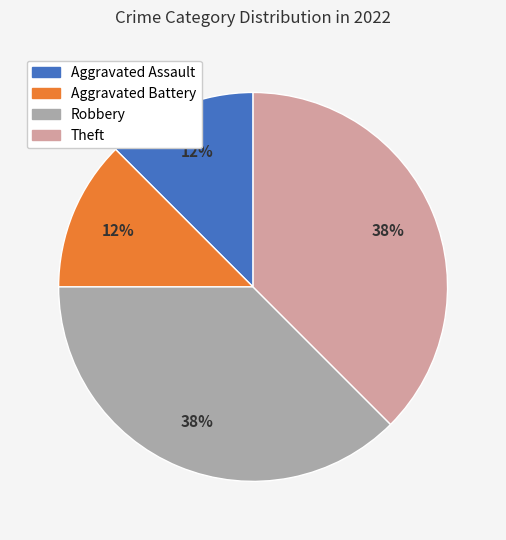

Is it true that Theft is 38% of the pie?

True